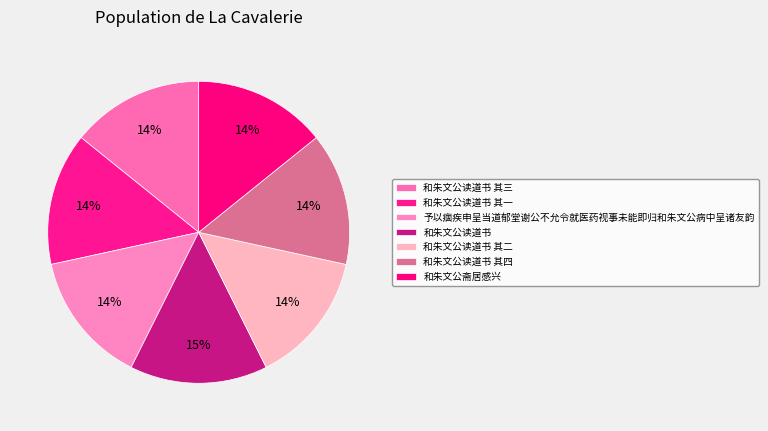

How many segments does this pie chart have?

7